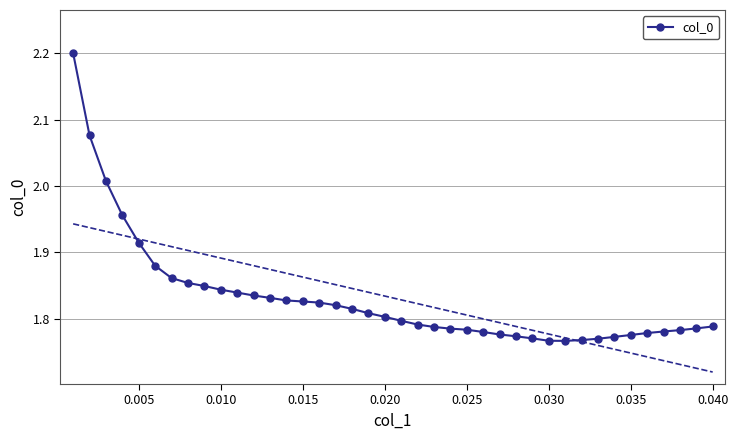

What is the greatest value displayed?

2.2